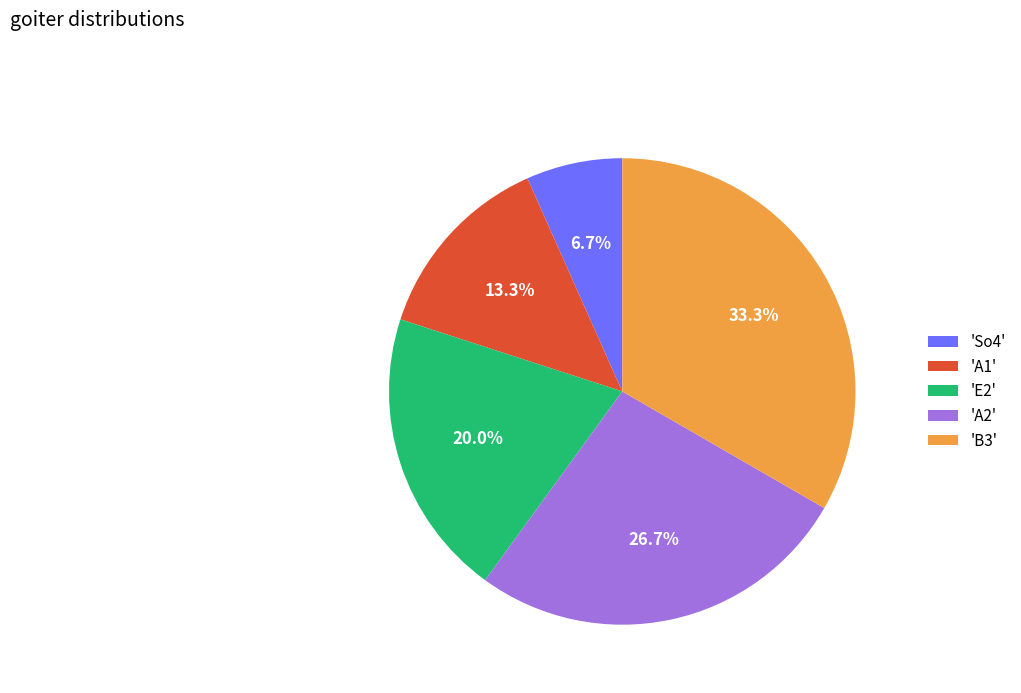

What is the ratio of the value at 'B3' to the value at 'E2'?

1.7